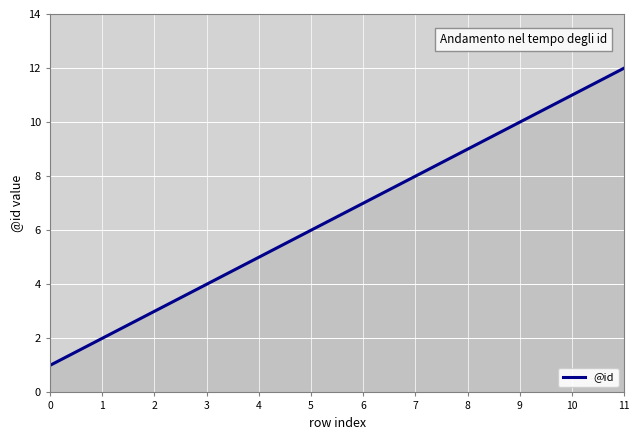

List the labels in order of value, largest first.

11, 10, 9, 8, 7, 6, 5, 4, 3, 2, 1, 0